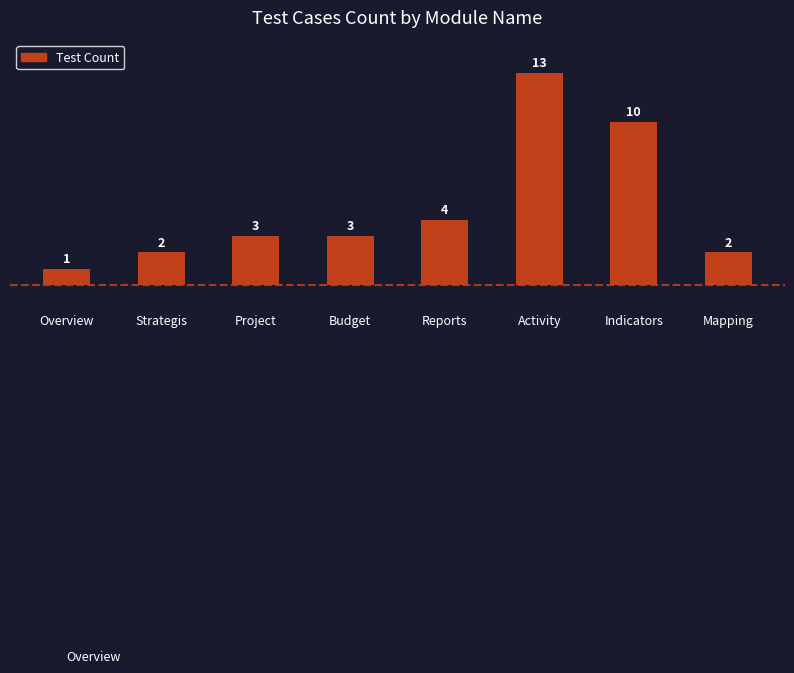

Is it true that the value at Strategis is 3?

False